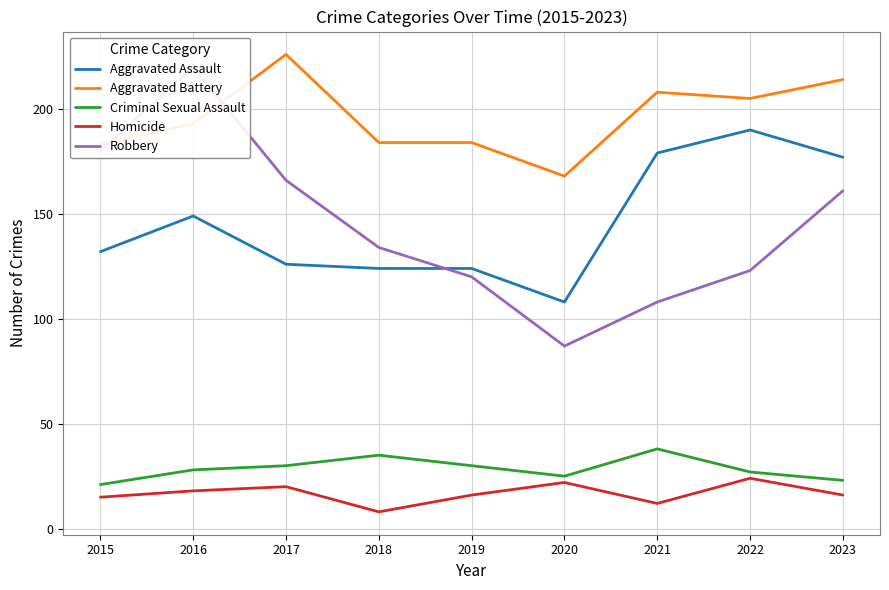

What is the value of the Homicide point at the 8th from the left?

24